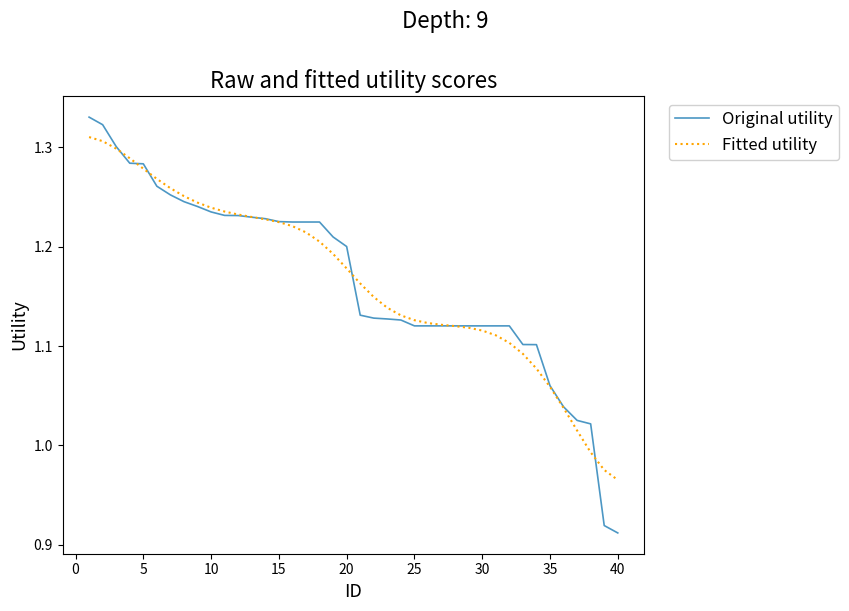

Rank the series by their maximum value, from lowest to highest.

Fitted utility, Original utility